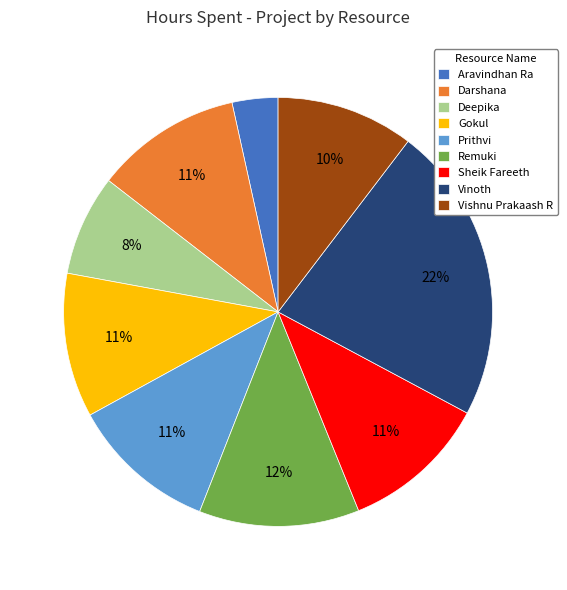

To the nearest percent, what percentage of the pie is Vishnu Prakaash R?

10%